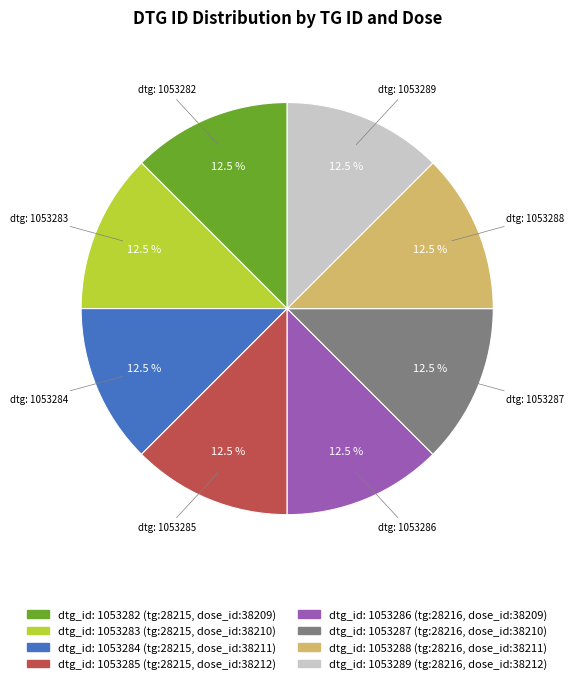

How many segments does this pie chart have?

8